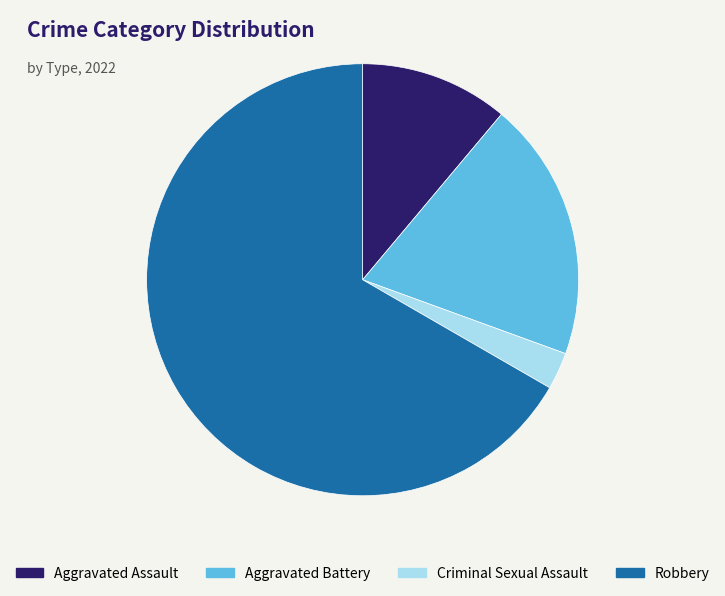

How many slices are in this pie chart?

4